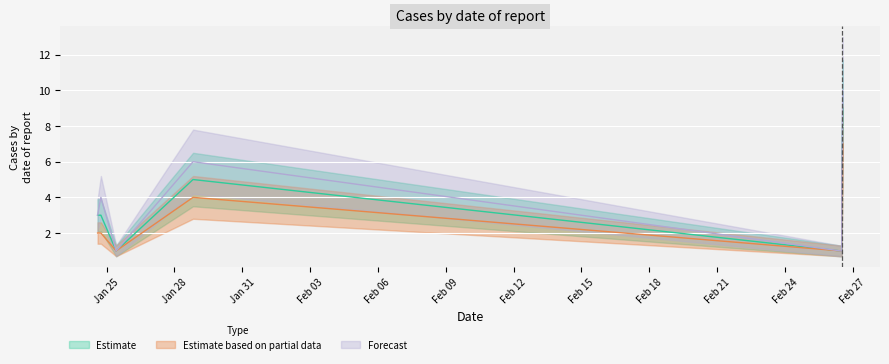

What are all the series names shown in the legend?

Estimate, Estimate based on partial data, Forecast